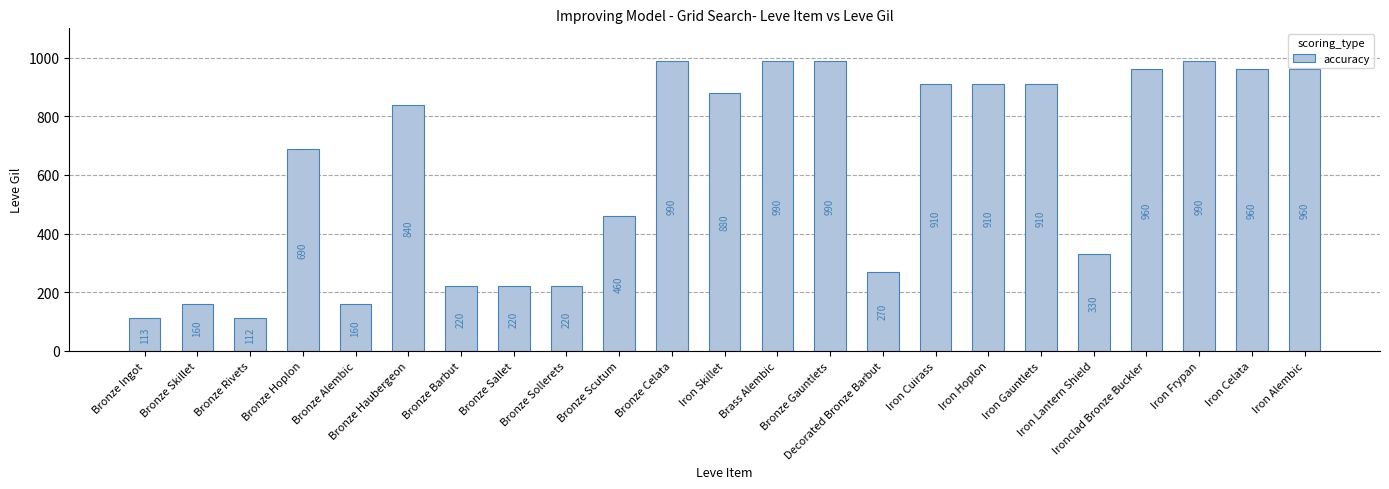

Reading right to left, list all the values displayed in this chart.

Iron Alembic=960	Iron Celata=960	Iron Frypan=990	Ironclad Bronze Buckler=960	Iron Lantern Shield=330	Iron Gauntlets=910	Iron Hoplon=910	Iron Cuirass=910	Decorated Bronze Barbut=270	Bronze Gauntlets=990	Brass Alembic=990	Iron Skillet=880	Bronze Celata=990	Bronze Scutum=460	Bronze Sollerets=220	Bronze Sallet=220	Bronze Barbut=220	Bronze Haubergeon=840	Bronze Alembic=160	Bronze Hoplon=690	Bronze Rivets=112	Bronze Skillet=160	Bronze Ingot=113